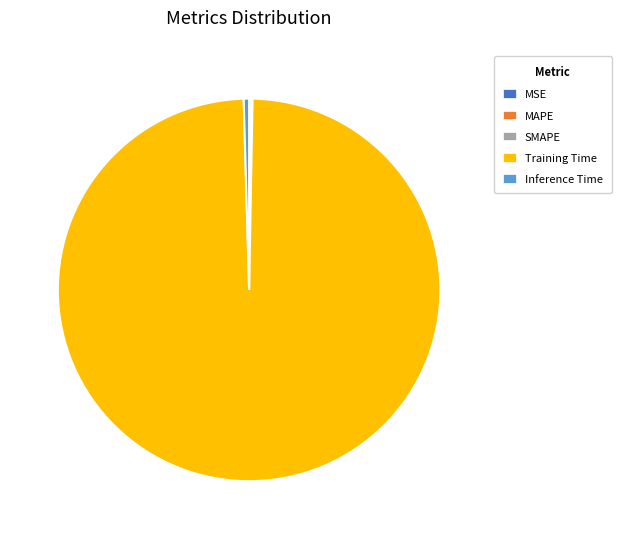

Which category accounts for the majority?

Training Time